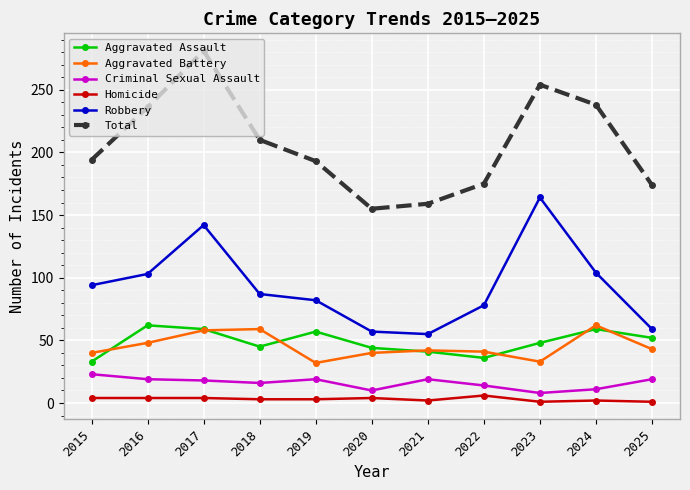

Is it true that Homicide equals 2 at 2024?

True